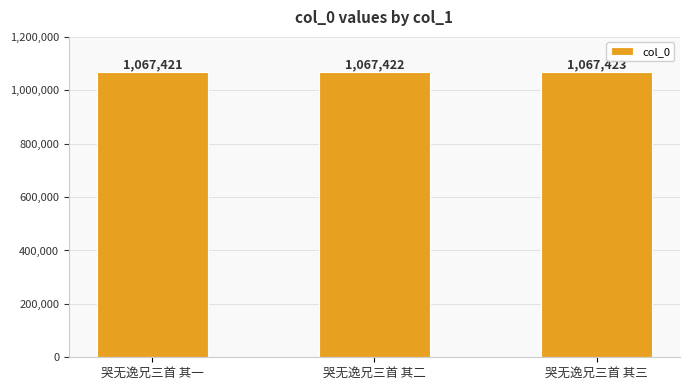

Where is the data nearest to the value 1067422?

哭无逸兄三首 其二